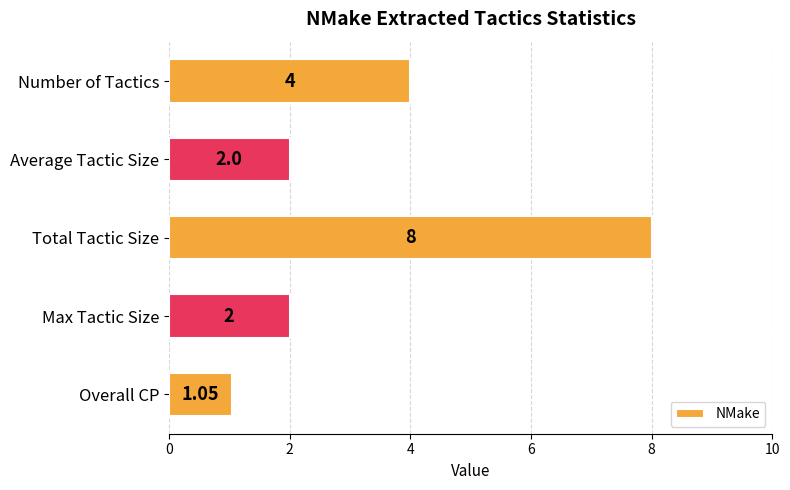

Approximately how many times larger is the value at Max Tactic Size compared to Average Tactic Size?

1.0